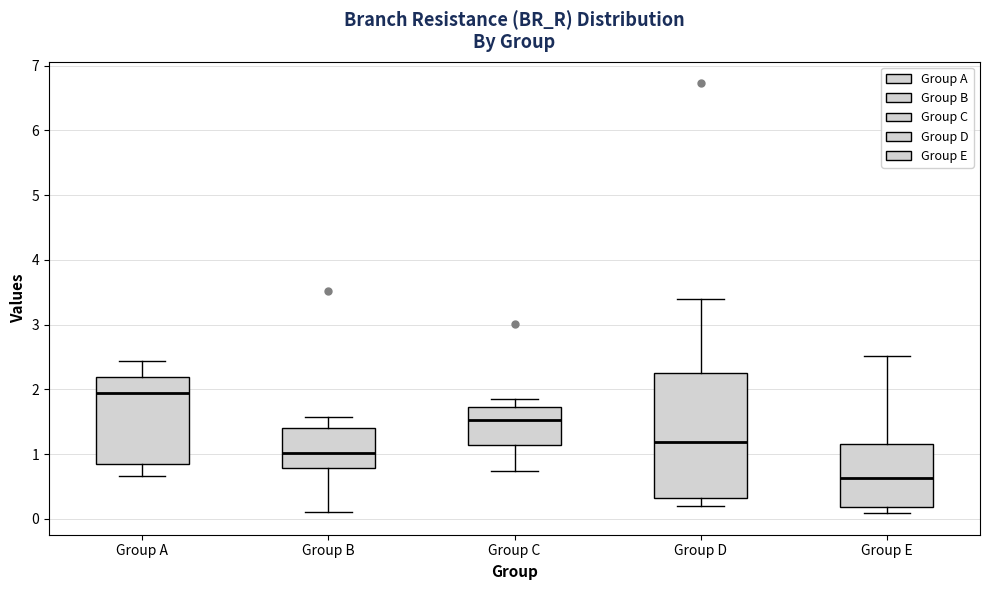

Where is the lower edge of the box for Group E on the y-axis? The values are not printed on the chart, so give them approximately, as read against the axis.

0.2